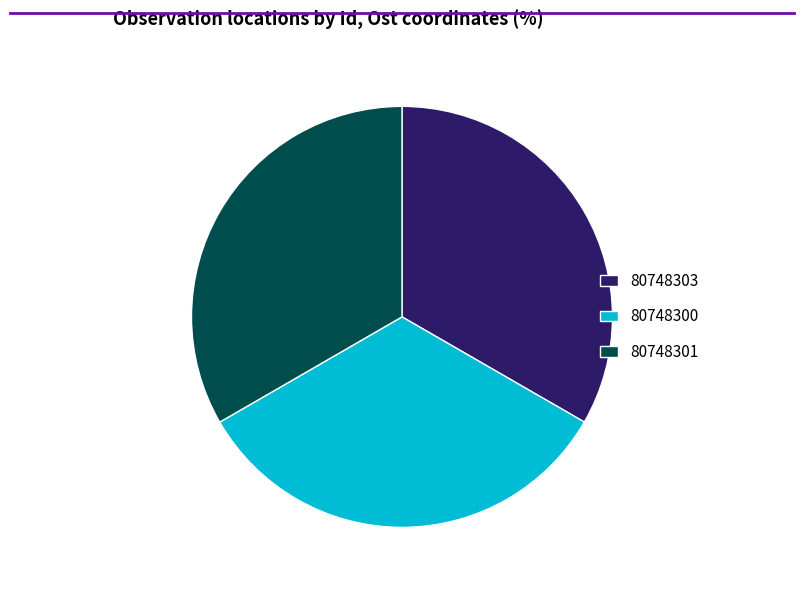

True or false: 80748300 accounts for 20% of the total.

False